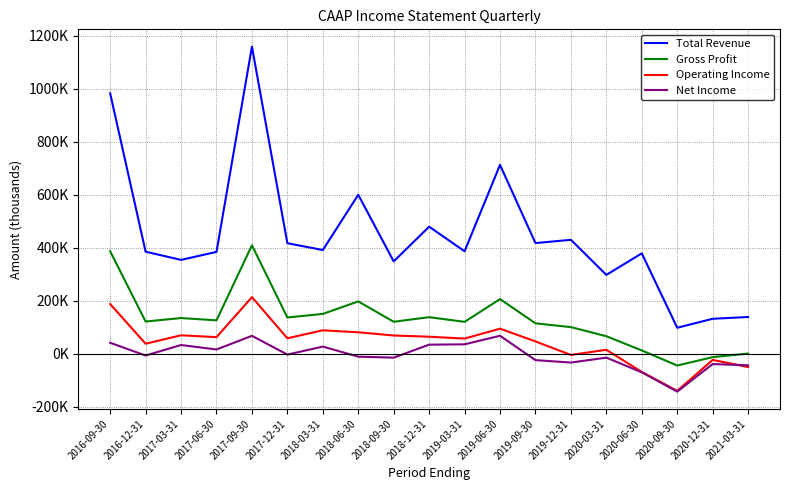

What is the difference between the highest and lowest values at 2018-09-30?

363200